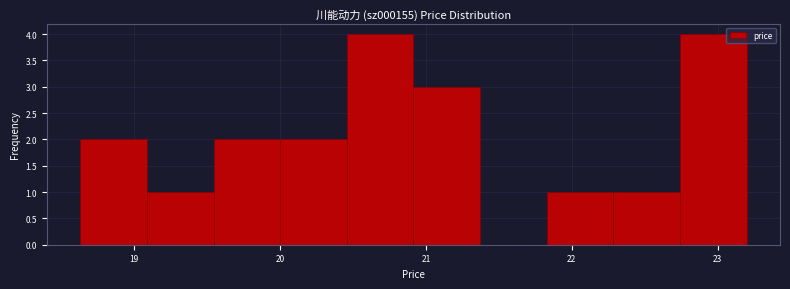

Reading left to right, transcribe this chart: for each bar, give the range it covers on the x-axis and its height. Neither the bar edges nor the heights are printed on the chart, so give them approximately, as read against the axes.

18.6 to 19.1: 2
19.1 to 19.5: 1
19.5 to 20.0: 2
20.0 to 20.5: 2
20.5 to 20.9: 4
20.9 to 21.4: 3
21.4 to 21.8: 0
21.8 to 22.3: 1
22.3 to 22.7: 1
22.7 to 23.2: 4